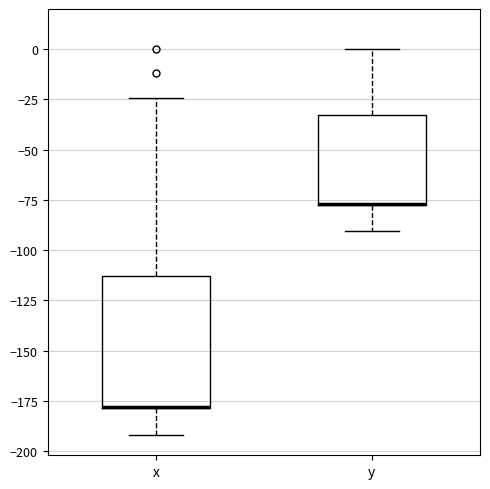

Reading left to right, read every box against the y-axis: the position of its median line, the range the box covers, and the ends of its whiskers. The values are not printed on the chart, so give them approximately, as read against the axis.

x: median -180 (drawn on the box's lower edge), box -180 to -115, whiskers -190 to -25
y: median -75 (drawn on the box's lower edge), box -80 to -35, whiskers -90 to 0